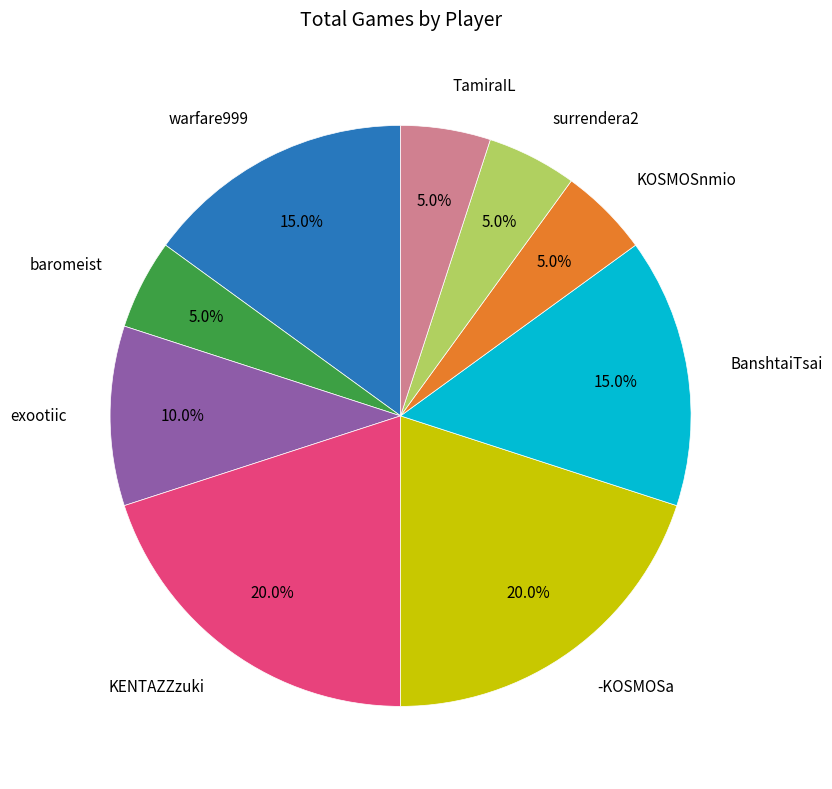

Does any single category account for the majority?

No